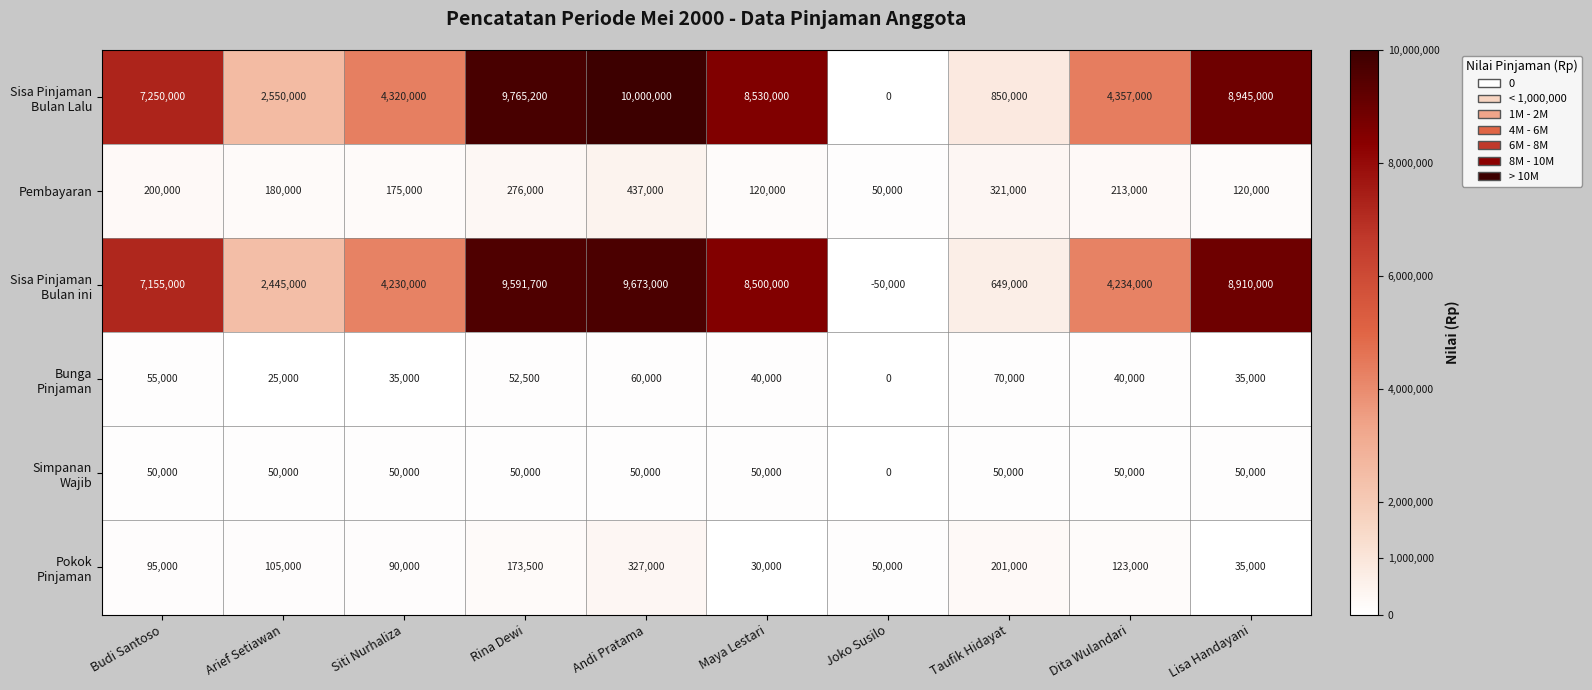

At how many categories does at least one series exceed 8841818?

3